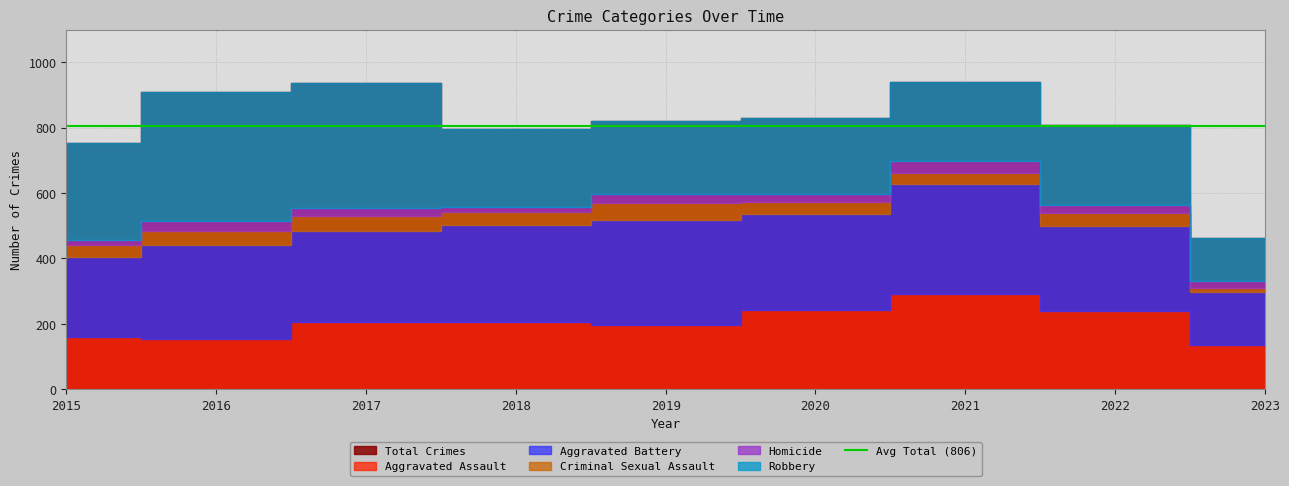

What is the sum of all Criminal Sexual Assault values?

335